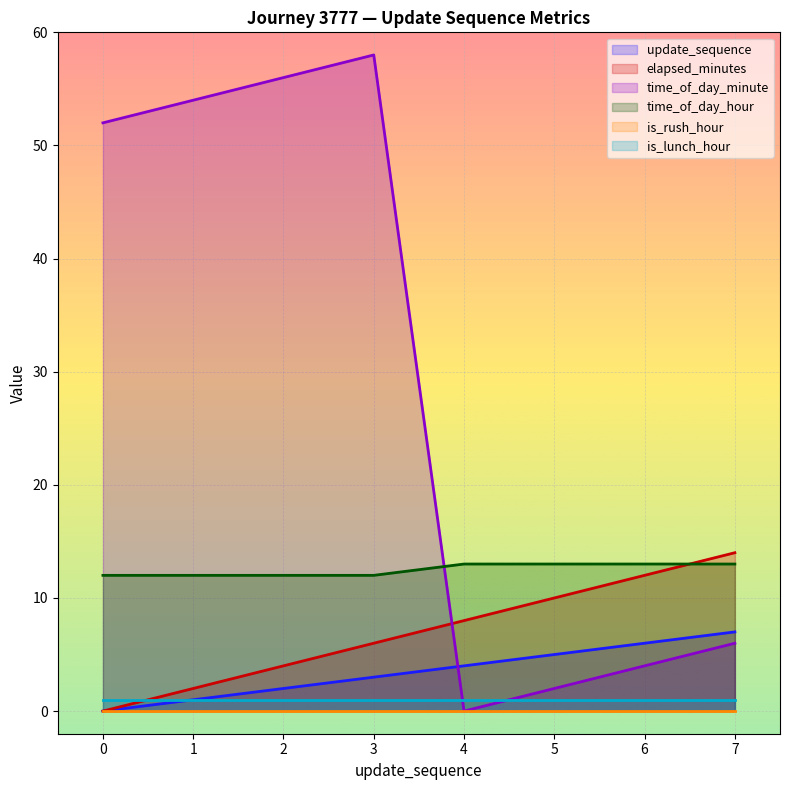

What is the average value of the elapsed_minutes series?

7